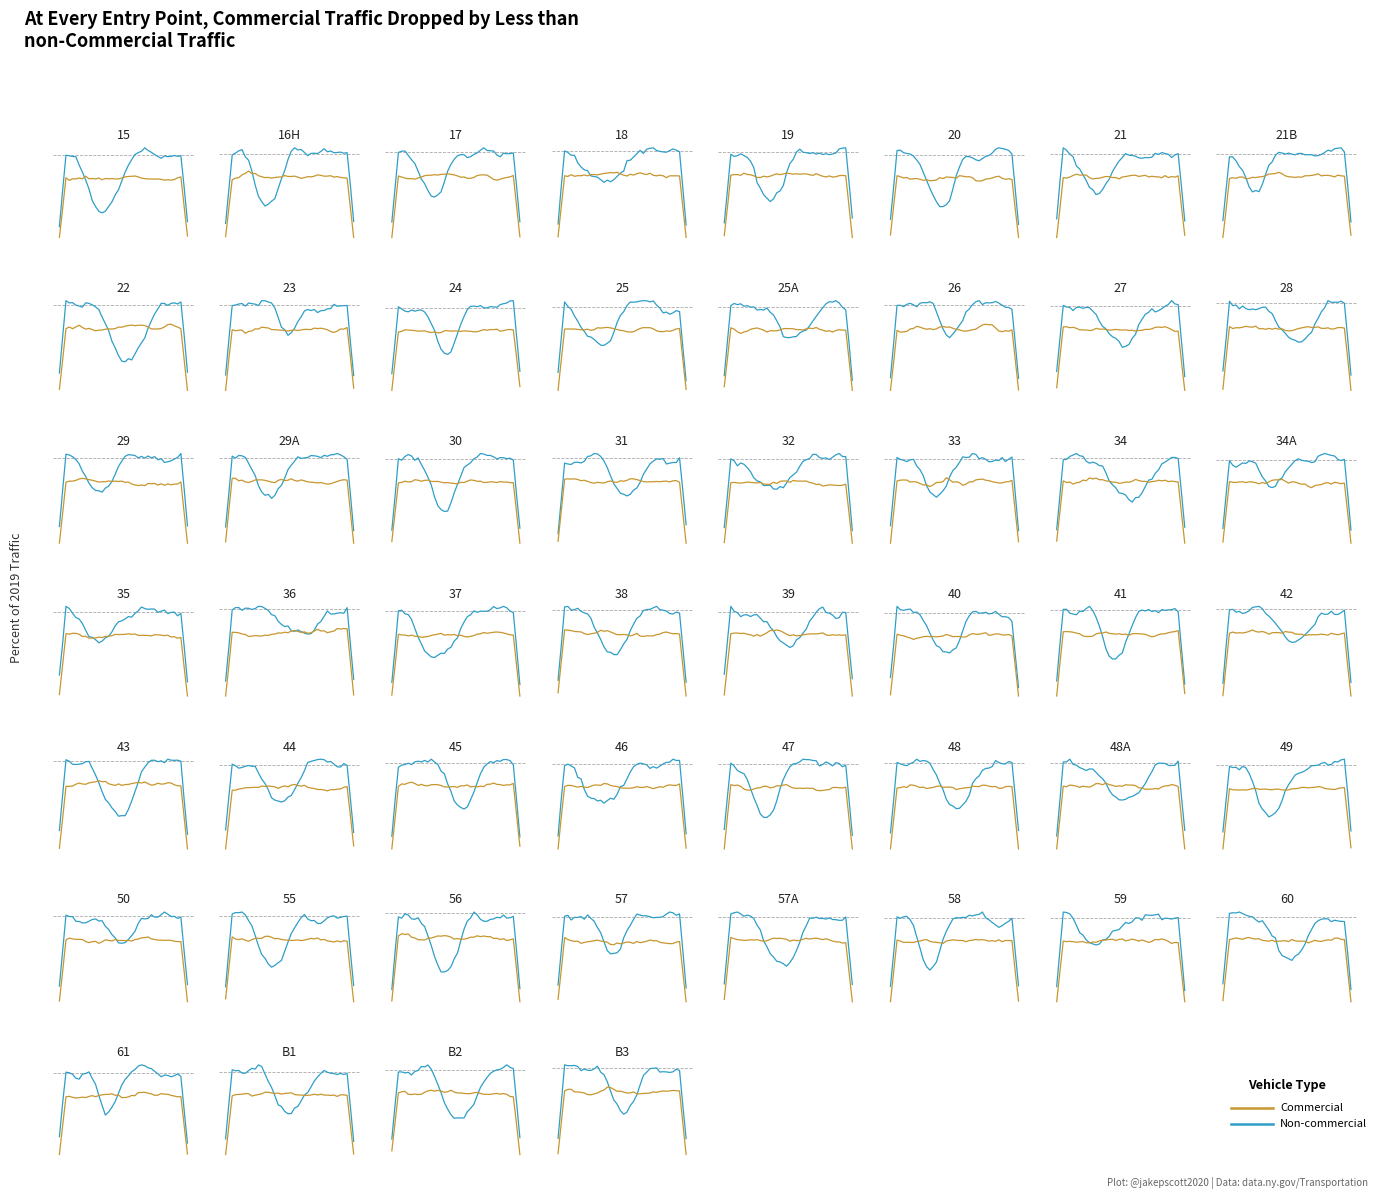

The value of Non-commercial at 22 is 0.8. True or false?

True